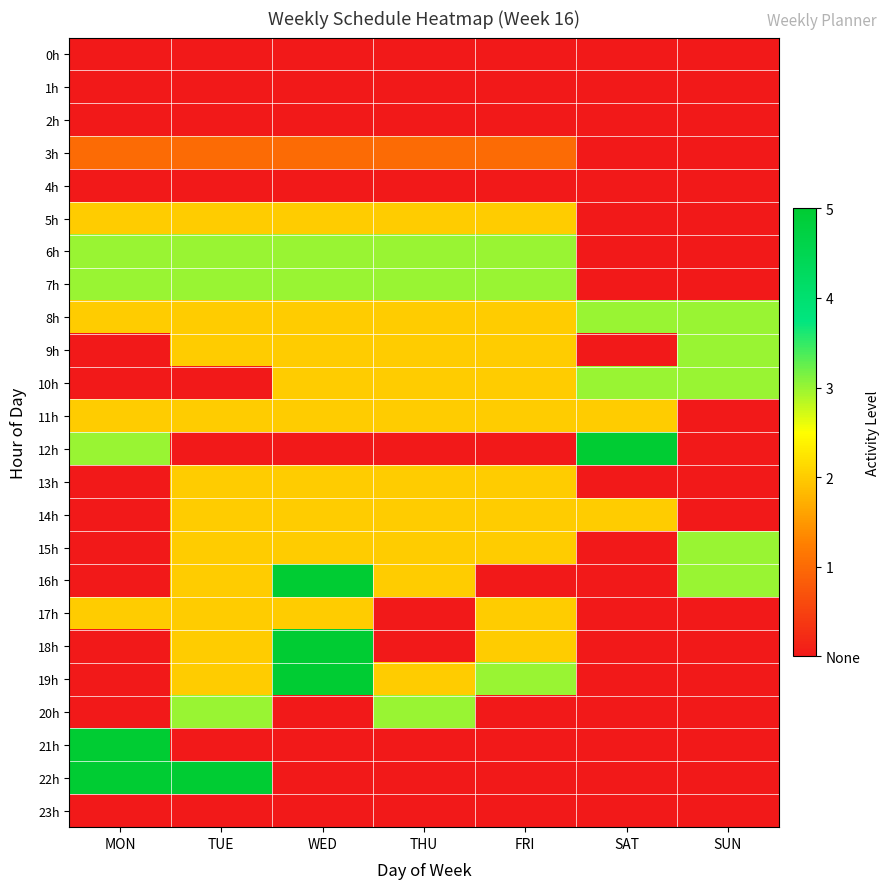

What is the spread (max minus min) of values at FRI?

3